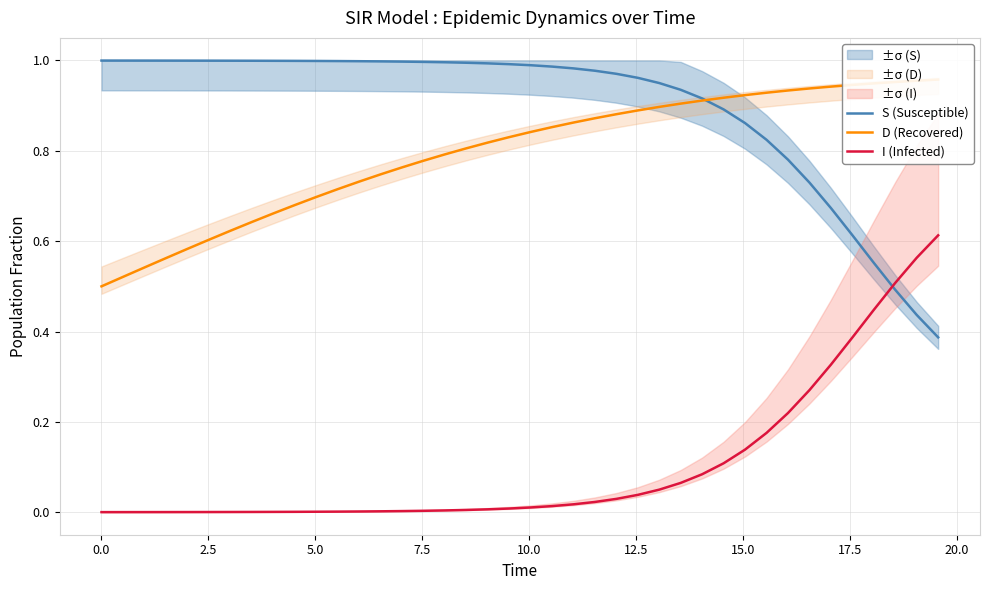

Reading left to right, extract all data points from this chart.

S (Susceptible): 1.0	1.0	1.0	1.0	1.0	1.0	1.0	1.0	1.0	1.0	1.0	1.0	1.0	1.0	1.0	1.0	1.0	1.0	1.0	1.0	1.0	1.0	1.0	1.0	1.0	1.0	1.0	0.9	0.9	0.9	0.9	0.8	0.8	0.7	0.7	0.6	0.6	0.5	0.4	0.4
D (Recovered): 0.5	0.5	0.5	0.6	0.6	0.6	0.6	0.6	0.7	0.7	0.7	0.7	0.7	0.7	0.8	0.8	0.8	0.8	0.8	0.8	0.8	0.9	0.9	0.9	0.9	0.9	0.9	0.9	0.9	0.9	0.9	0.9	0.9	0.9	0.9	0.9	0.9	1.0	1.0	1.0
I (Infected): 0.0	0.0	0.0	0.0	0.0	0.0	0.0	0.0	0.0	0.0	0.0	0.0	0.0	0.0	0.0	0.0	0.0	0.0	0.0	0.0	0.0	0.0	0.0	0.0	0.0	0.0	0.0	0.1	0.1	0.1	0.1	0.2	0.2	0.3	0.3	0.4	0.4	0.5	0.6	0.6